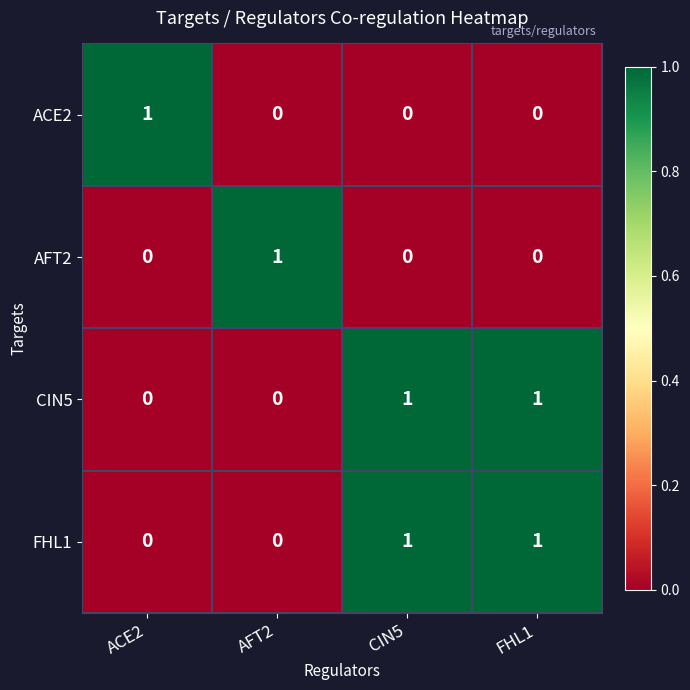

The AFT2 series shows 0 at ACE2. True or false?

True